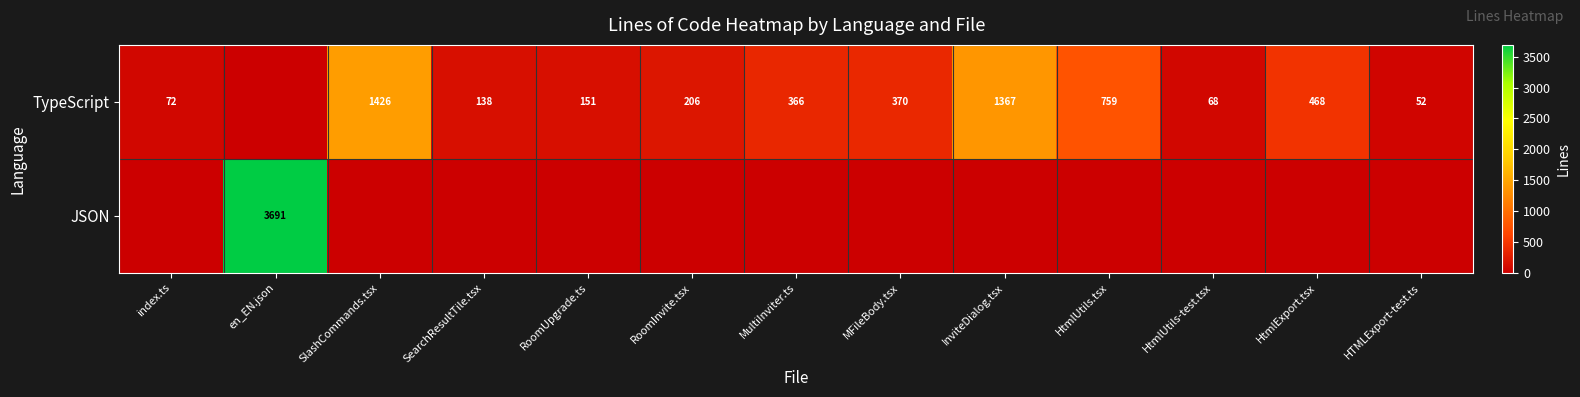

How many categories are shown in the chart?

13